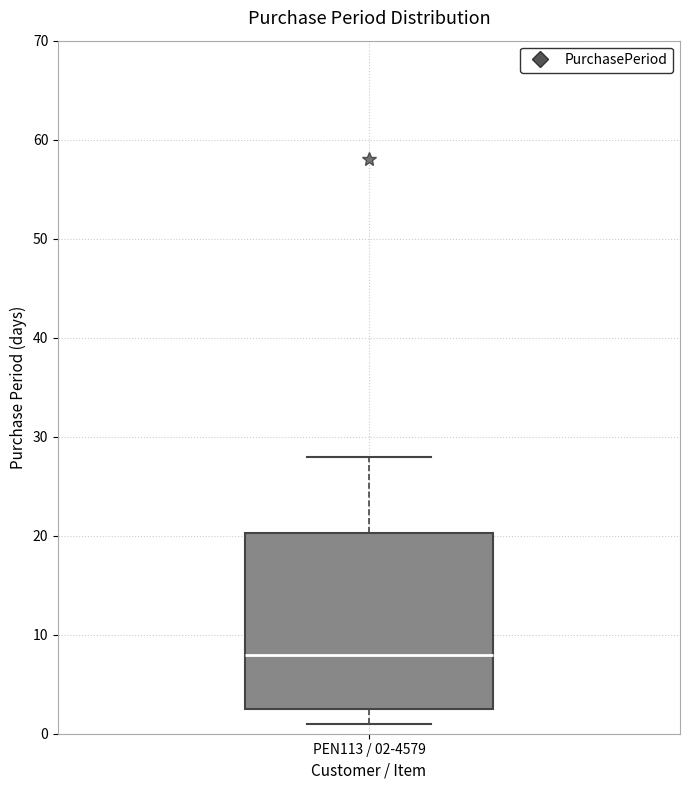

Read this box plot against the y-axis: the position of the median line, the range covered by the box, and the ends of both whiskers. The values are not printed on the chart, so give them approximately, as read against the axis.

median 8, box 3 to 20, whiskers 1 to 28